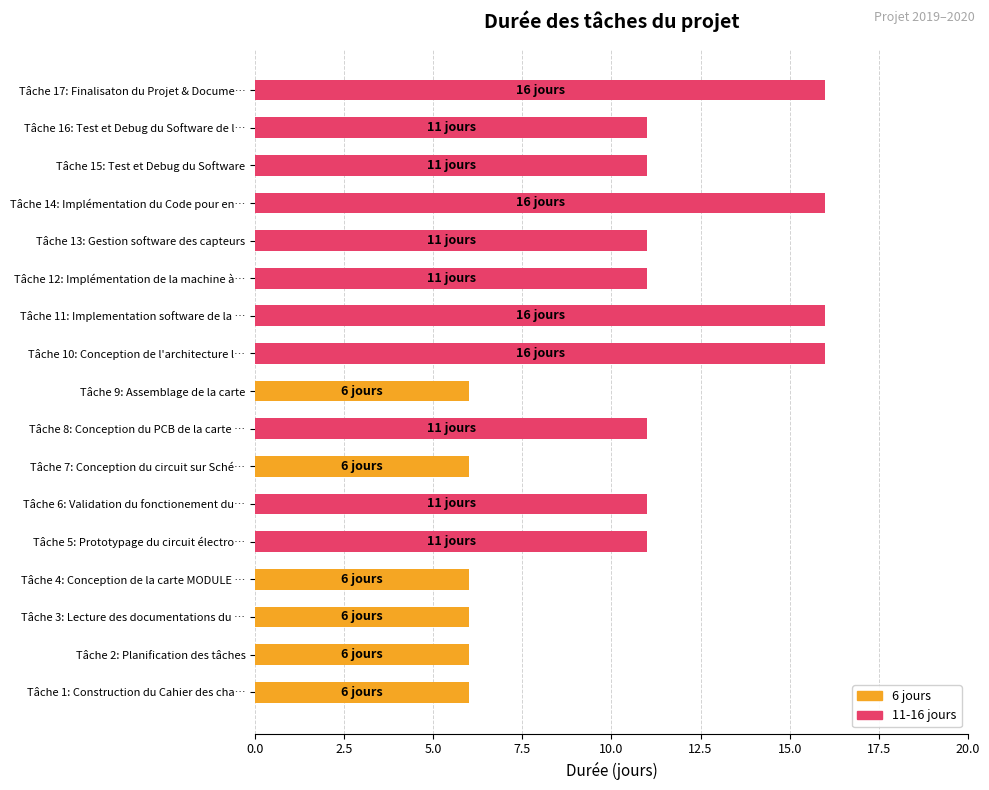

What is the change in value from Tâche 6: Validation du fonctionement du… to Tâche 17: Finalisaton du Projet & Docume…?

+5